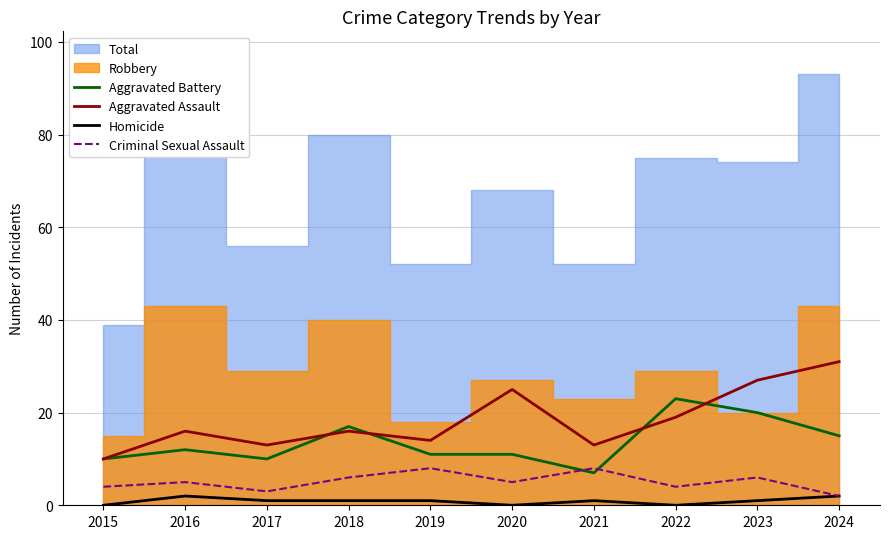

At which category is the sum across all series the highest?

2023